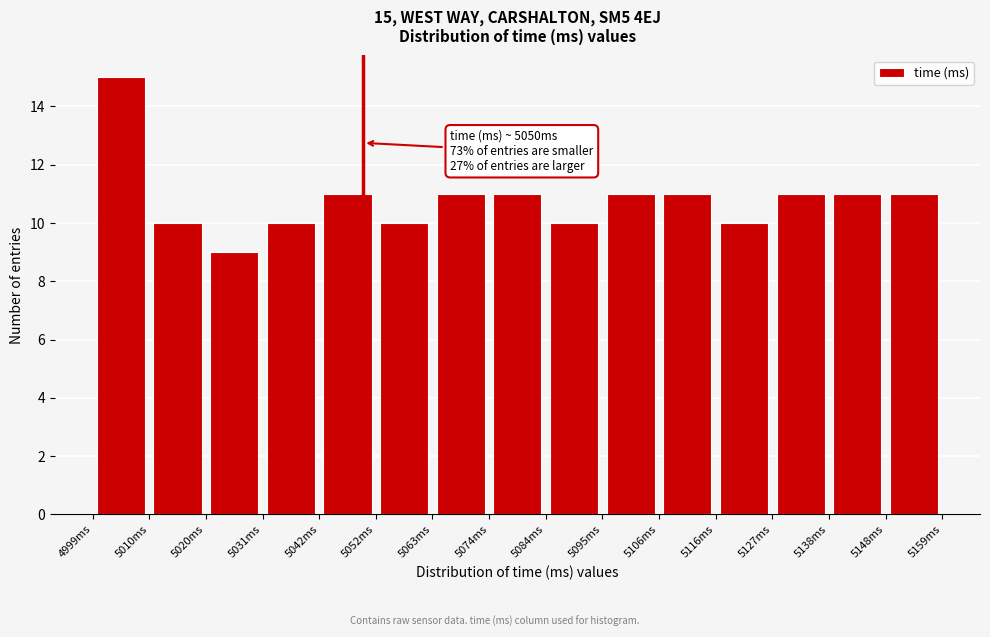

Which range on the x-axis has the tallest bar?

5000 to 5010